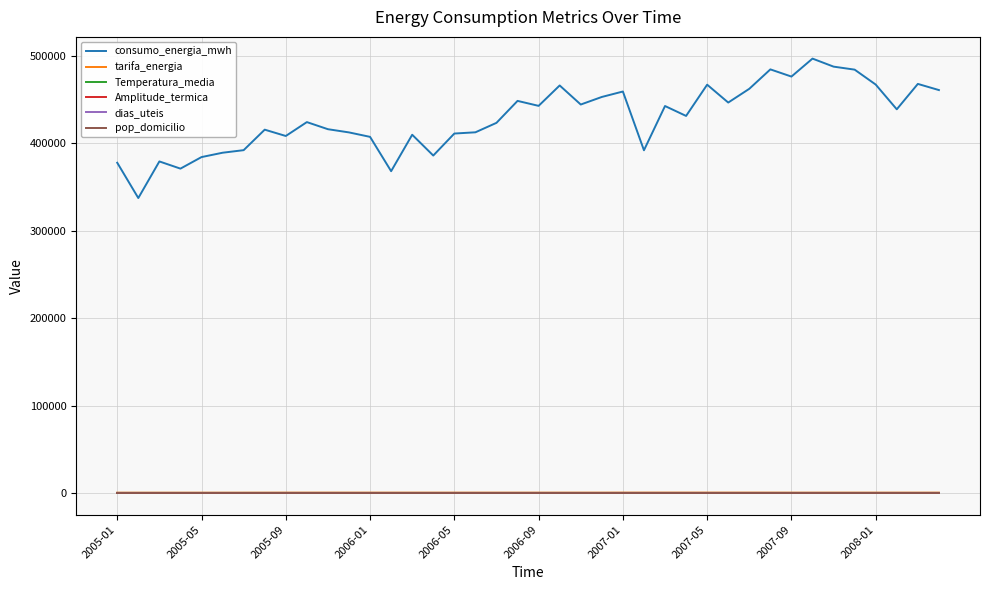

What is the maximum value shown in the chart?

497119.0